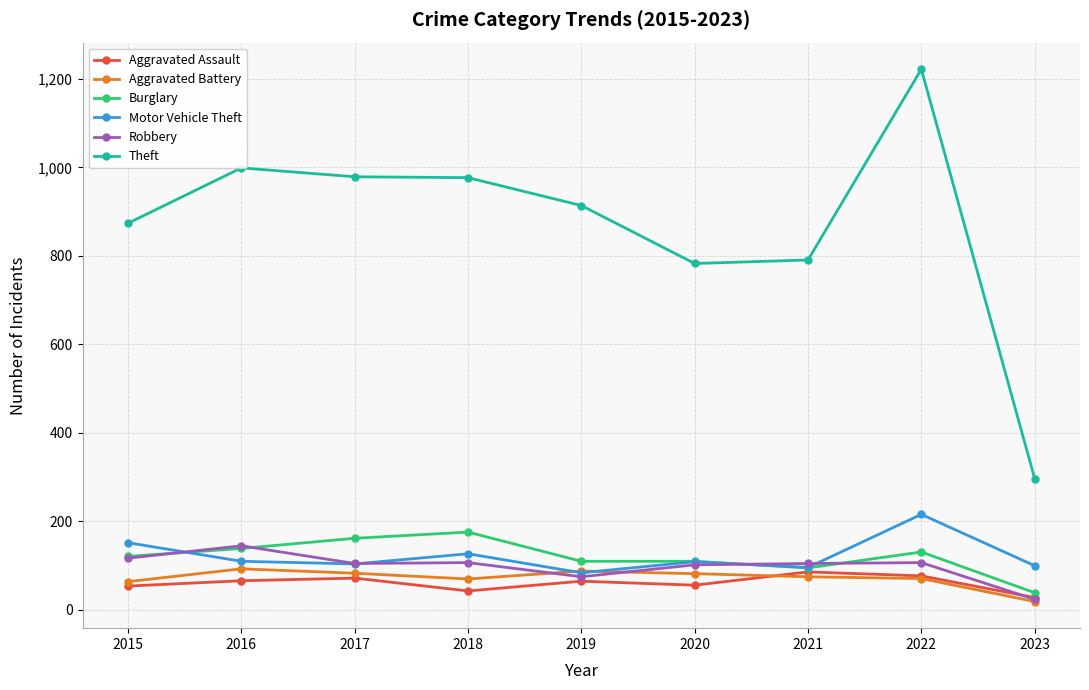

What is the spread (max minus min) of values at 2017?

907